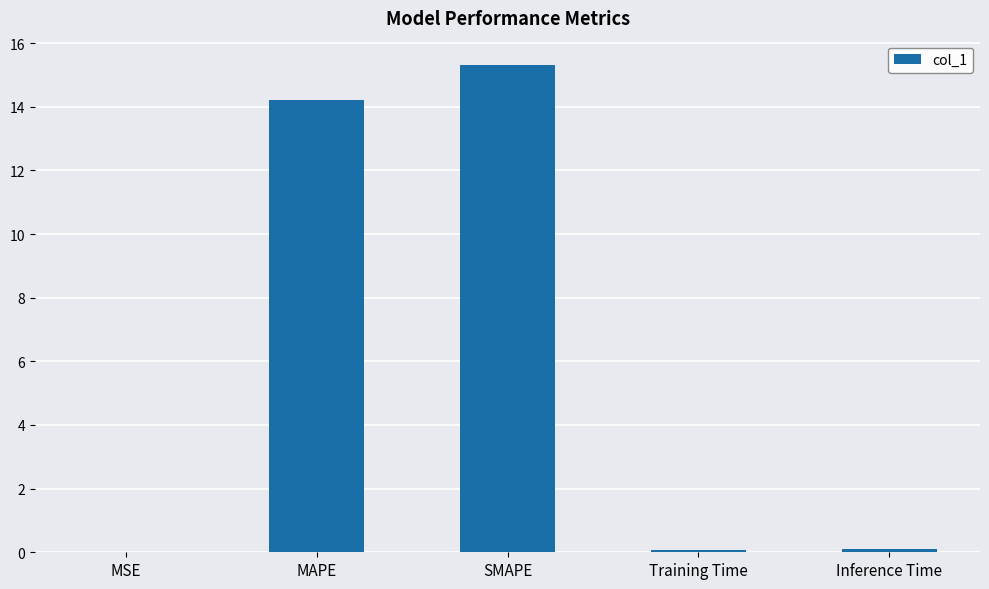

What is the sum of all values?

29.7